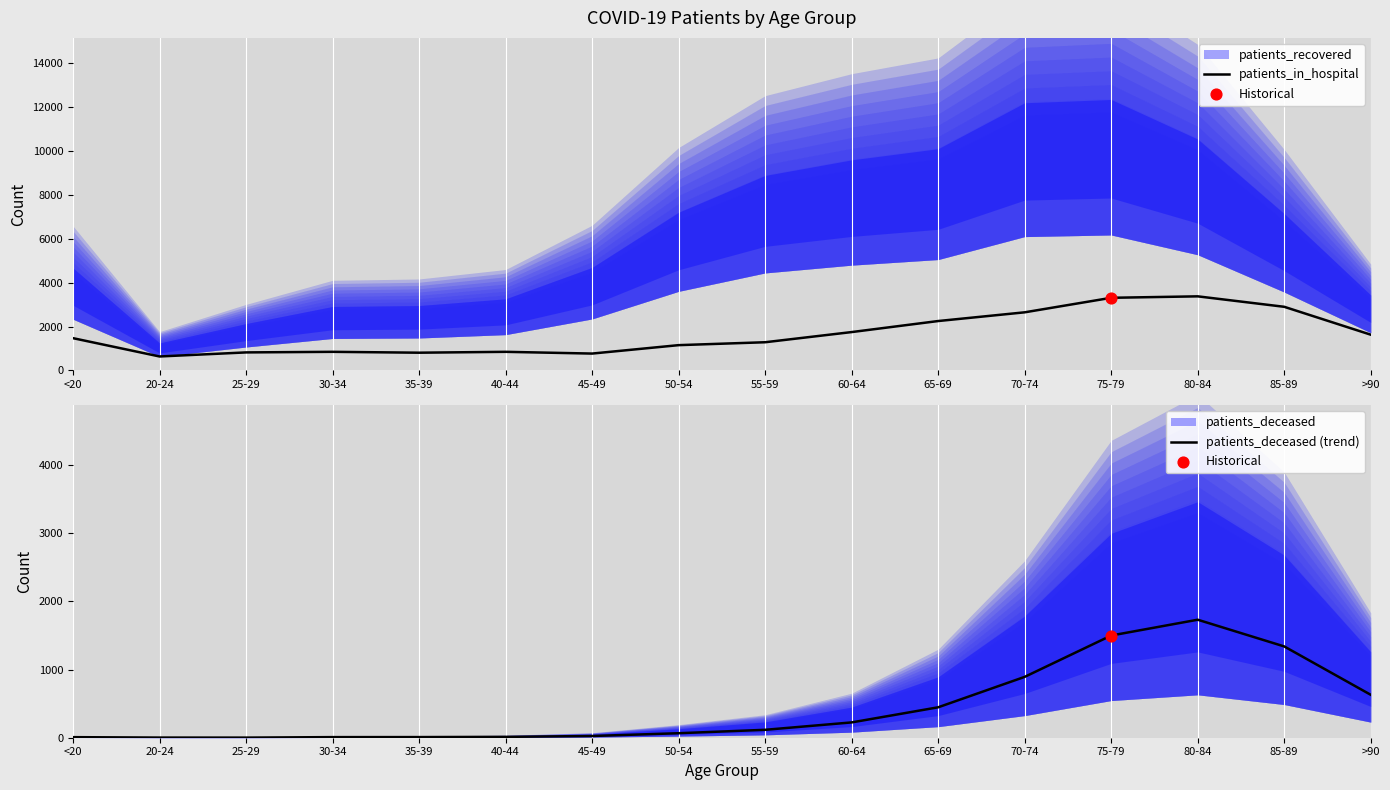

At how many categories does at least one series exceed 1736?

6